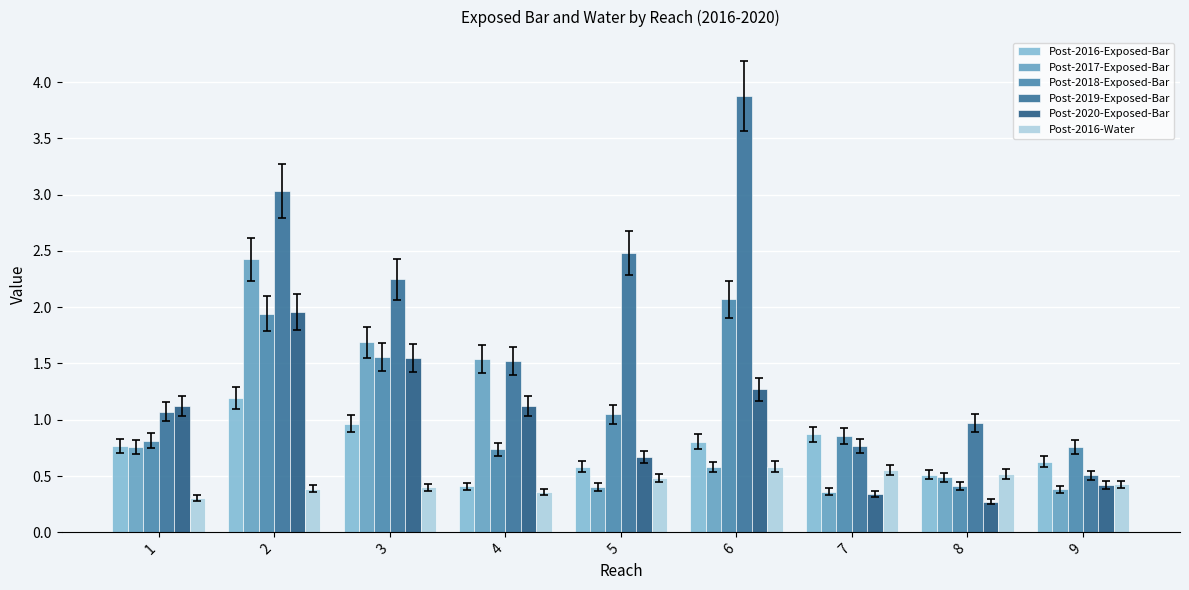

How many data points does each series have?

9